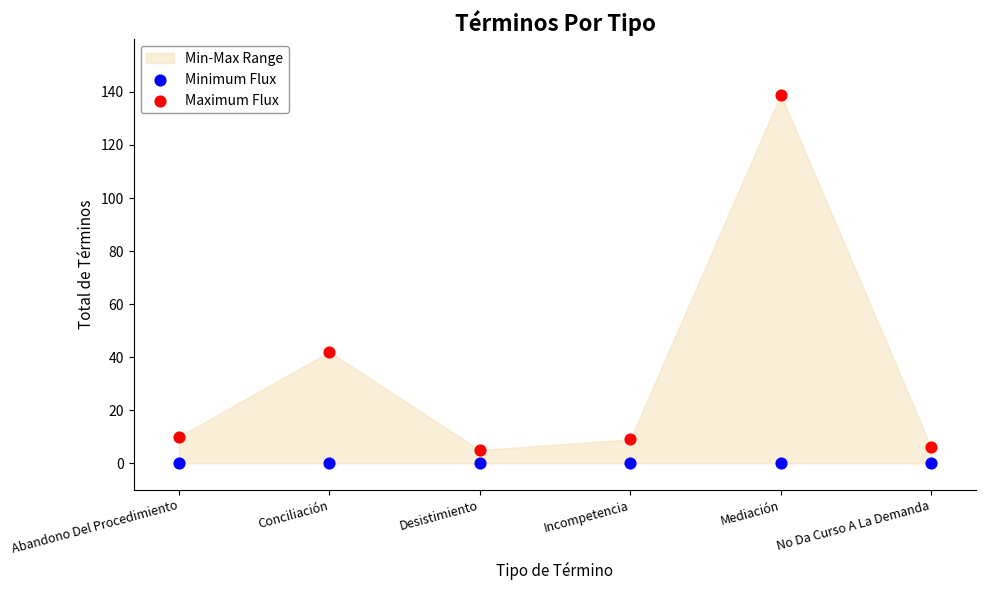

Across all data points, what is the average Y value?

18